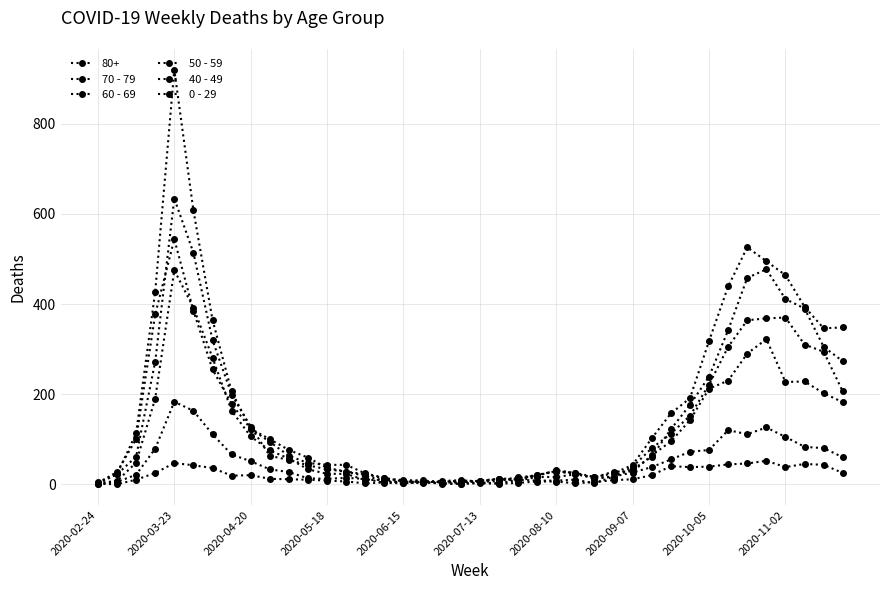

Which category has the lowest value across all series?

2020-02-24